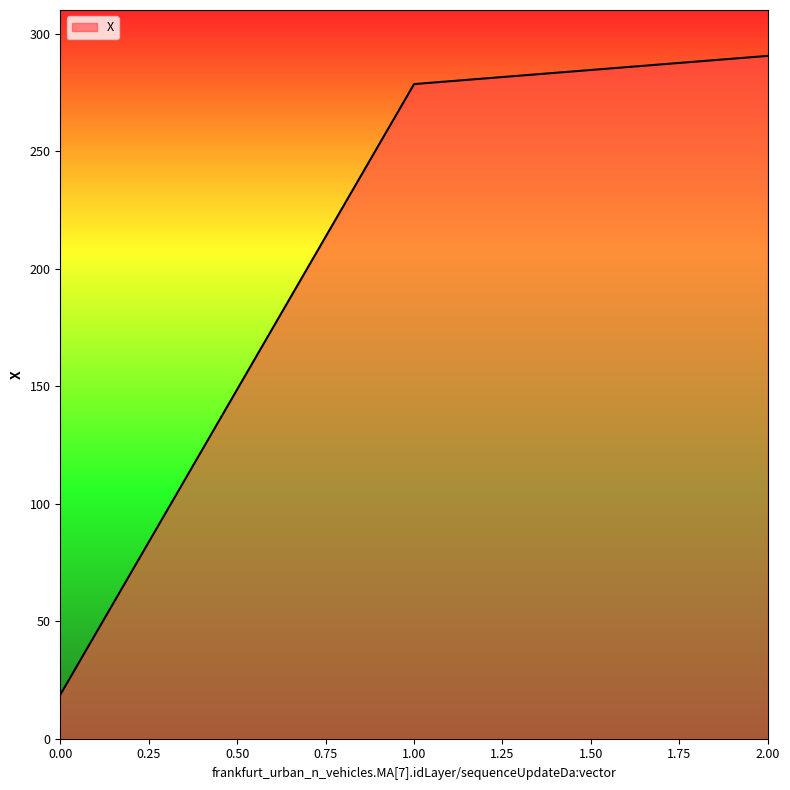

What is the change in value from 1.00 to 2.00?

+12.0